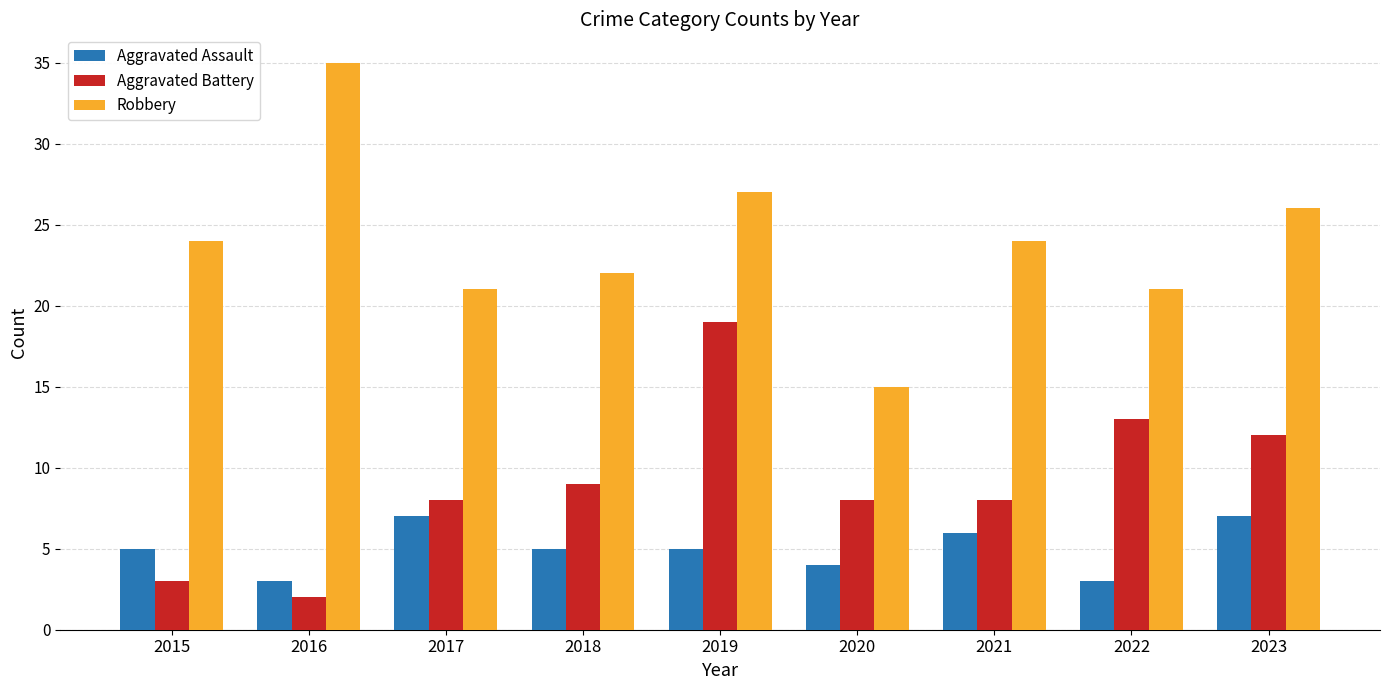

Which series changed the most between 2015 and 2021?

Aggravated Battery